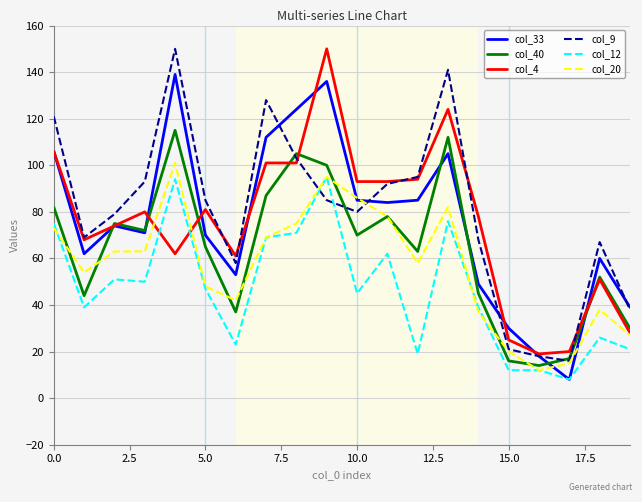

What is the average value of the col_33 series?

76